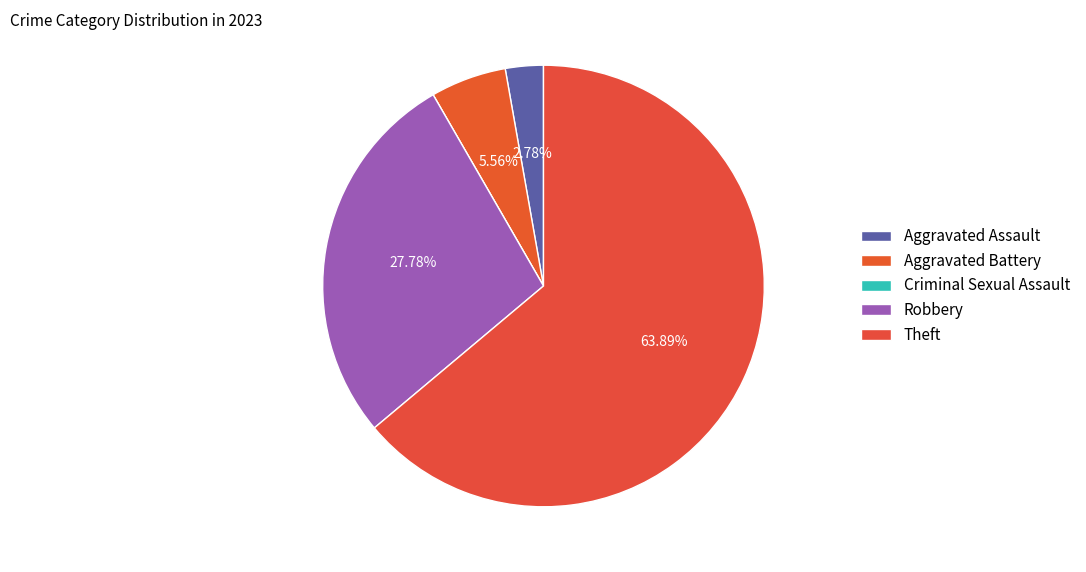

Combined, do Criminal Sexual Assault and Aggravated Assault account for over 50%?

No